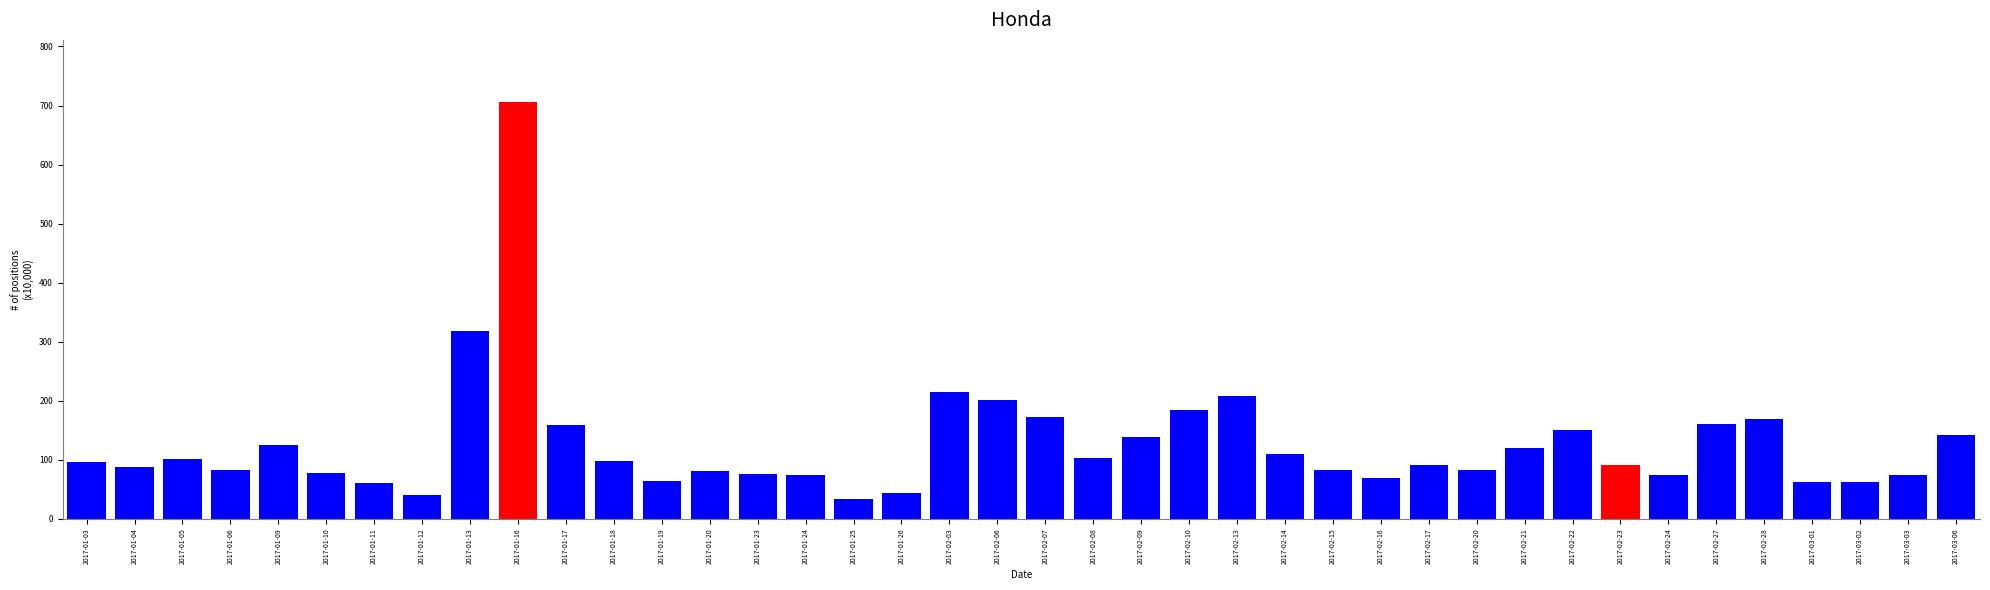

What is the smallest value displayed?

33.8